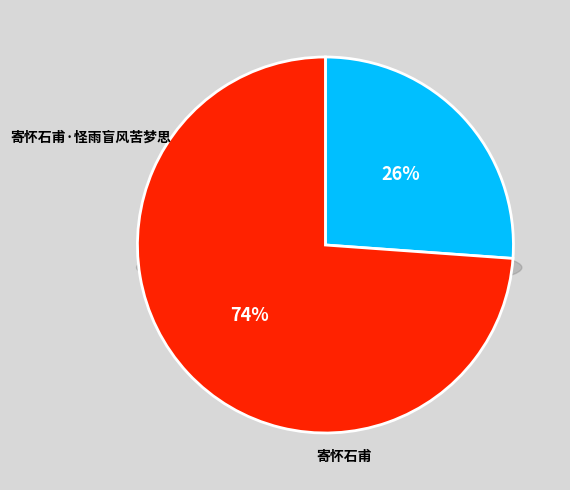

Is there a majority slice in this chart?

Yes